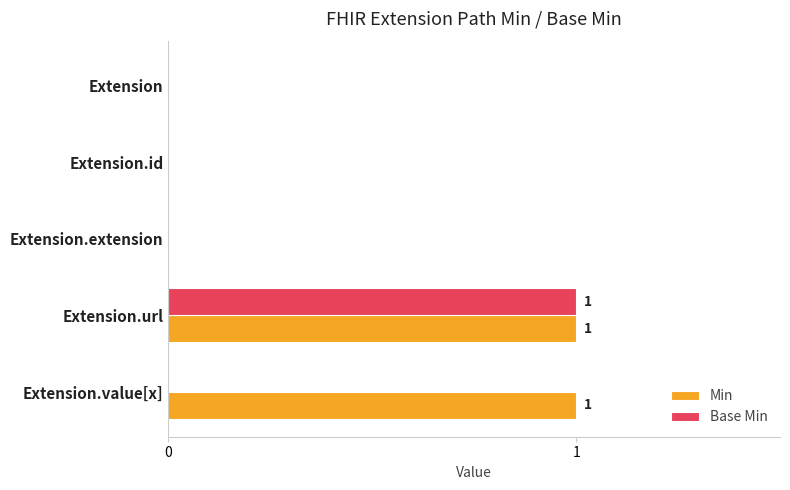

At which label does Base Min reach its peak?

Extension.url